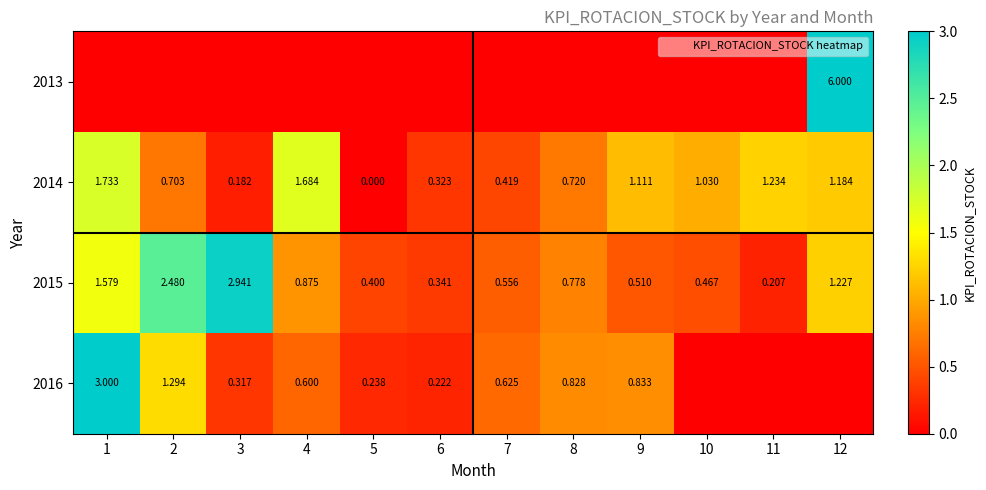

True or false: 2016 has a value of 0.6 at 7.

True